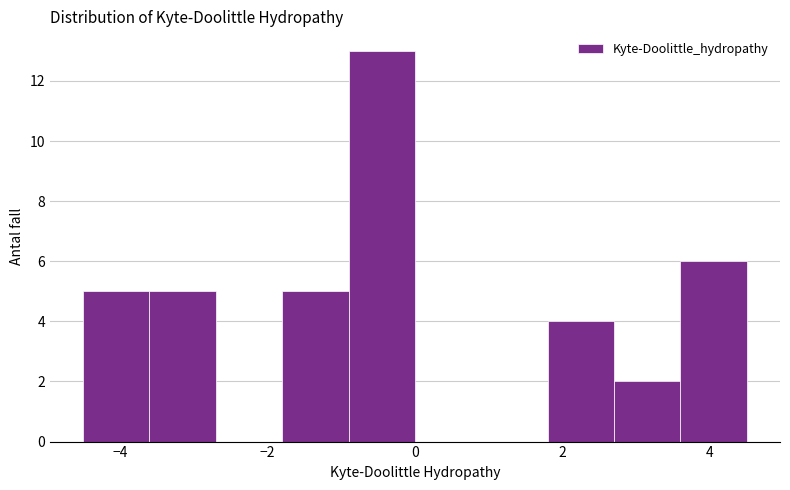

Reading left to right, transcribe this chart: for each bar, give the range it covers on the x-axis and its height. Neither the bar edges nor the heights are printed on the chart, so give them approximately, as read against the axes.

-4.5 to -3.6: 5
-3.6 to -2.7: 5
-2.7 to -1.8: 0
-1.8 to -0.9: 5
-0.9 to 0.0: 13
0.0 to 0.9: 0
0.9 to 1.8: 0
1.8 to 2.7: 4
2.7 to 3.6: 2
3.6 to 4.5: 6